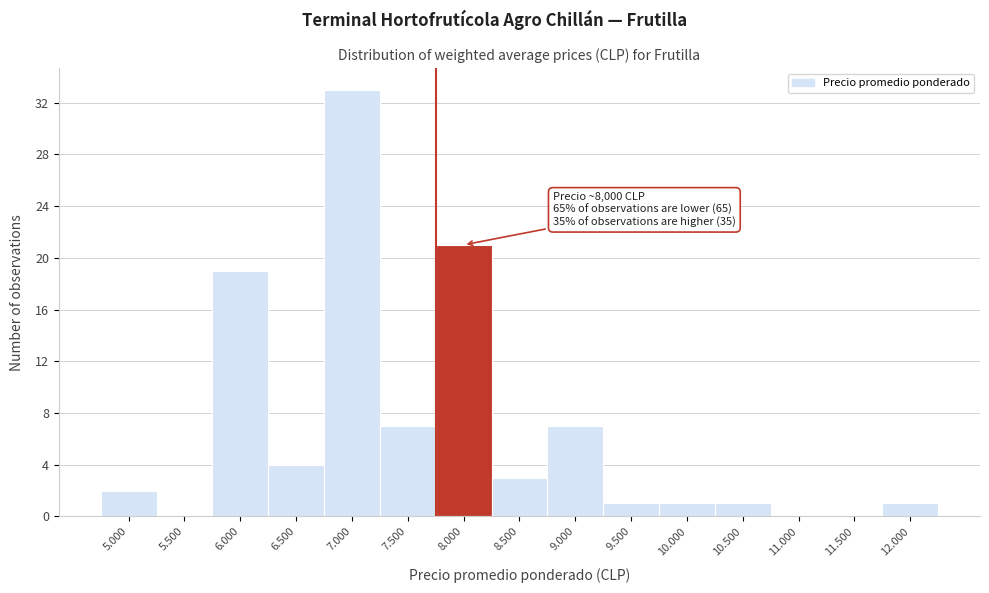

Reading left to right, what are all the values shown in this chart?

5.000=2	5.500=0	6.000=19	6.500=4	7.000=33	7.500=7	8.000=21	8.500=3	9.000=7	9.500=1	10.000=1	10.500=1	11.000=0	11.500=0	12.000=1